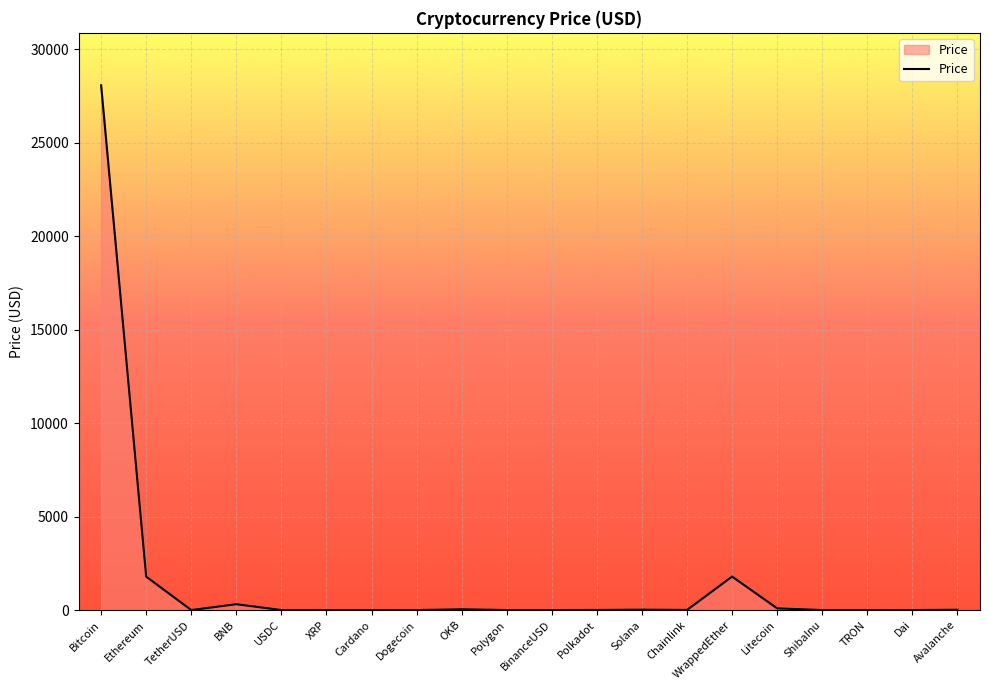

What is the change in value from Bitcoin to USDC?

-28076.5